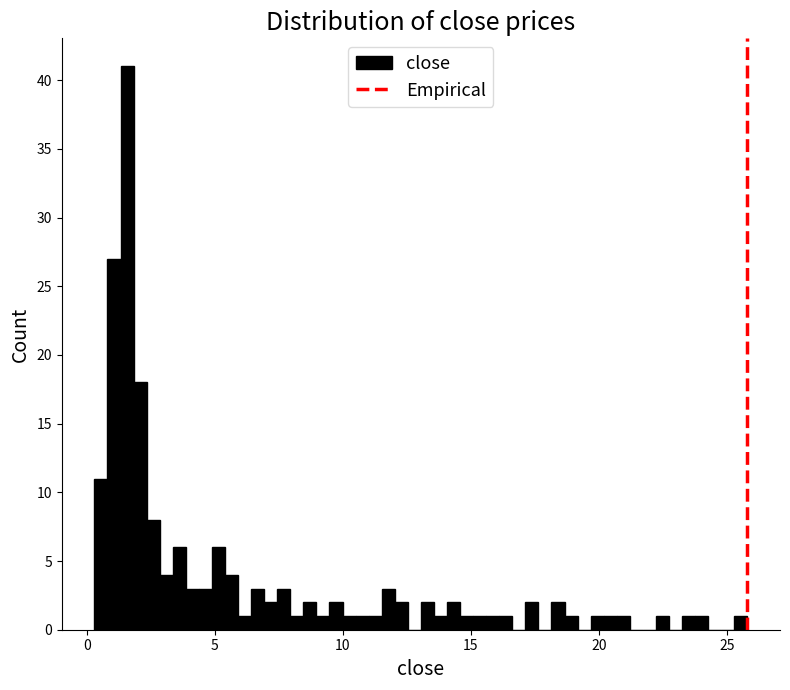

Around what value on the x-axis is the tallest bar? Give the approximate position of its centre, as read against the axis.

1.5